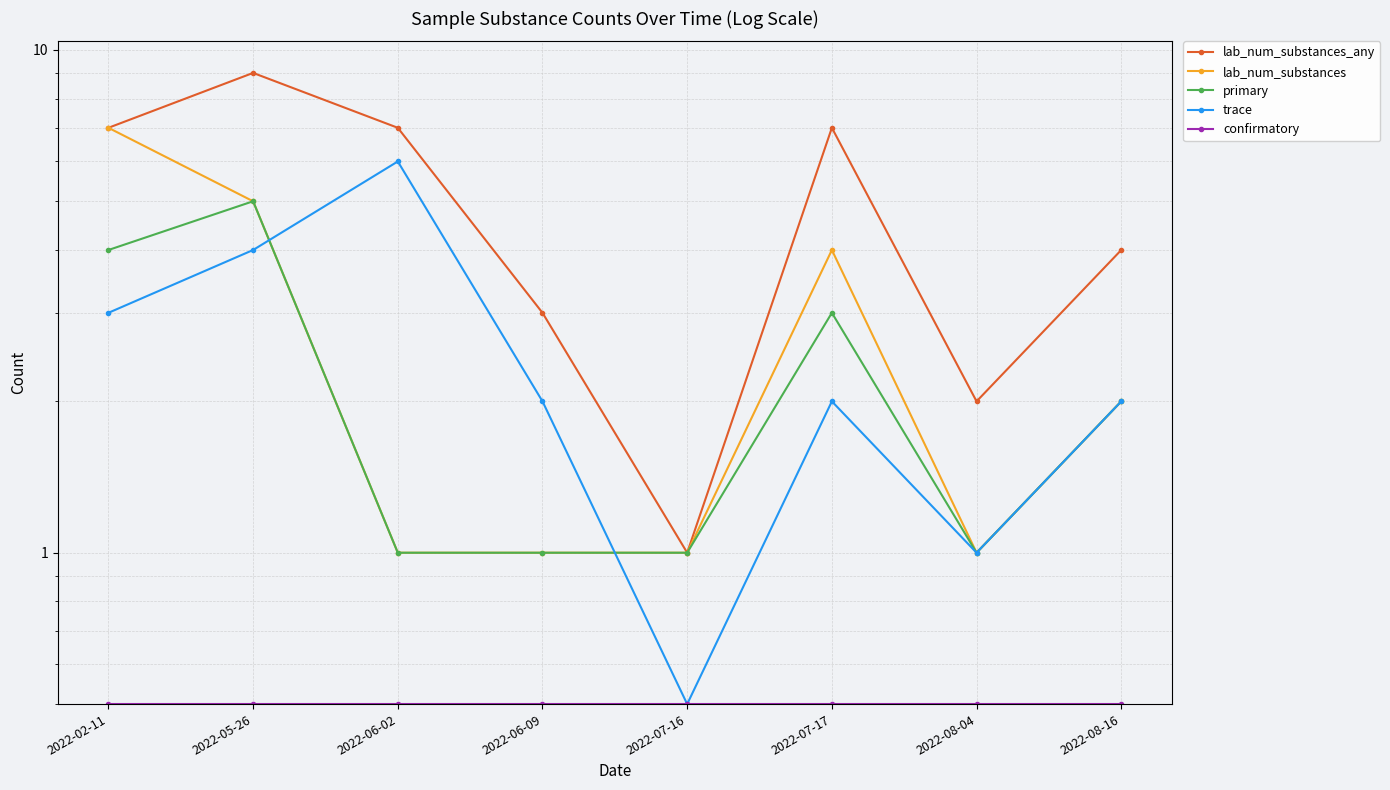

At which category is the sum across all series the highest?

2022-05-26